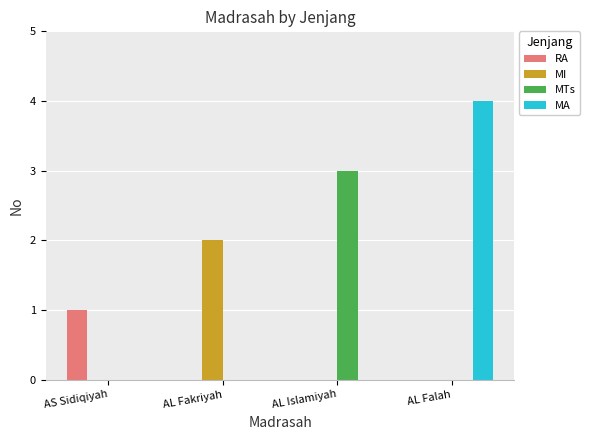

What are all the series names shown in the legend?

RA, MI, MTs, MA